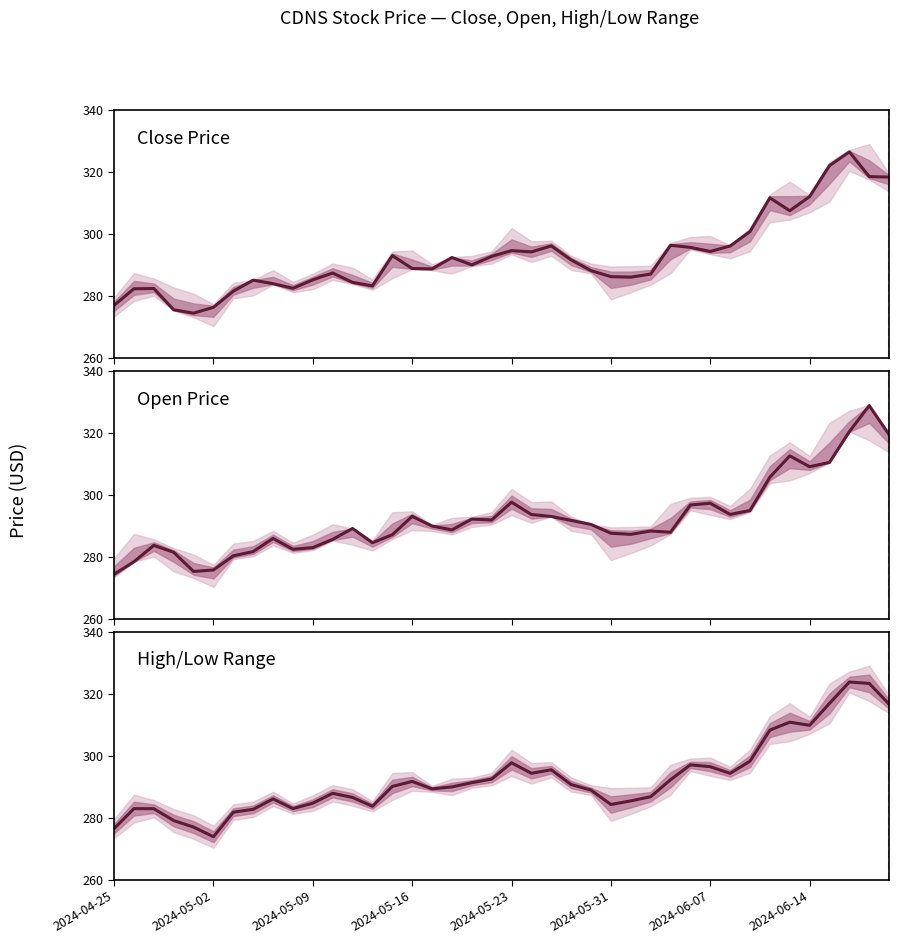

How many data points in Close are above 290?

20